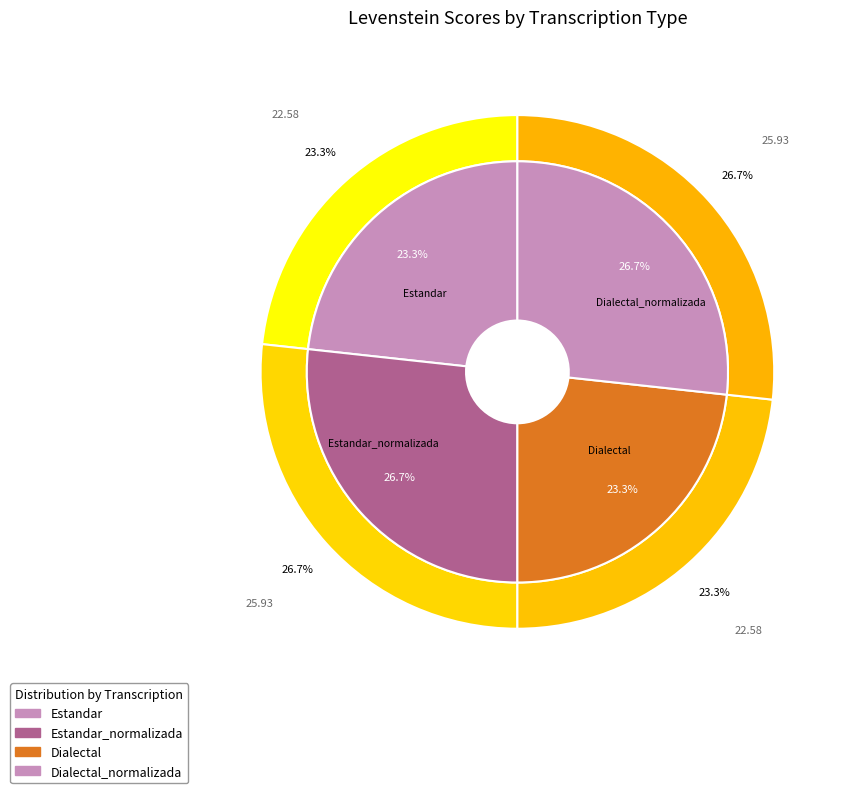

How many segments does this pie chart have?

4